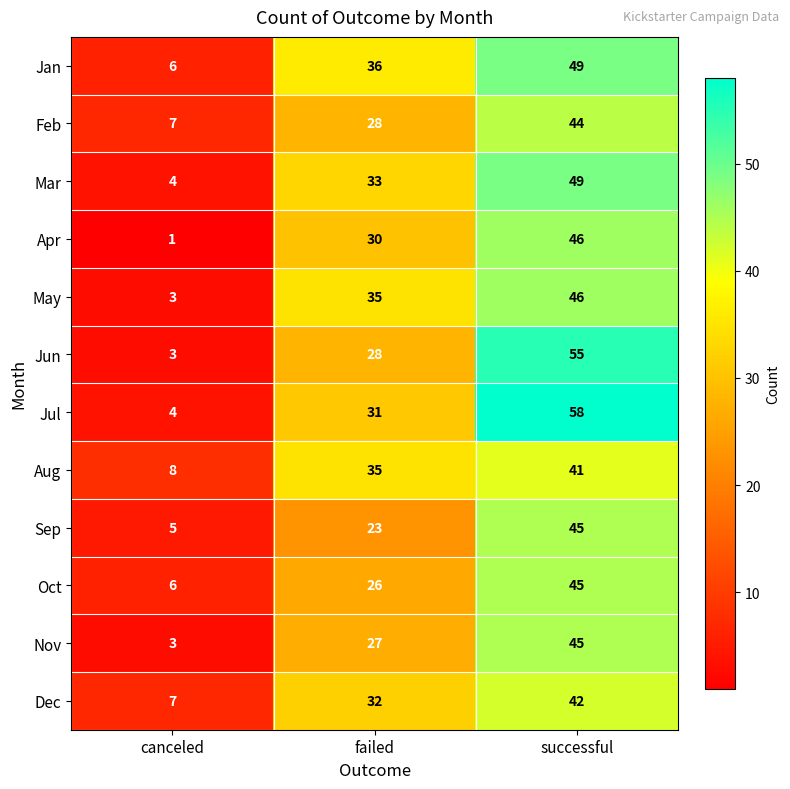

Between canceled and successful, which series saw the biggest shift?

Jul